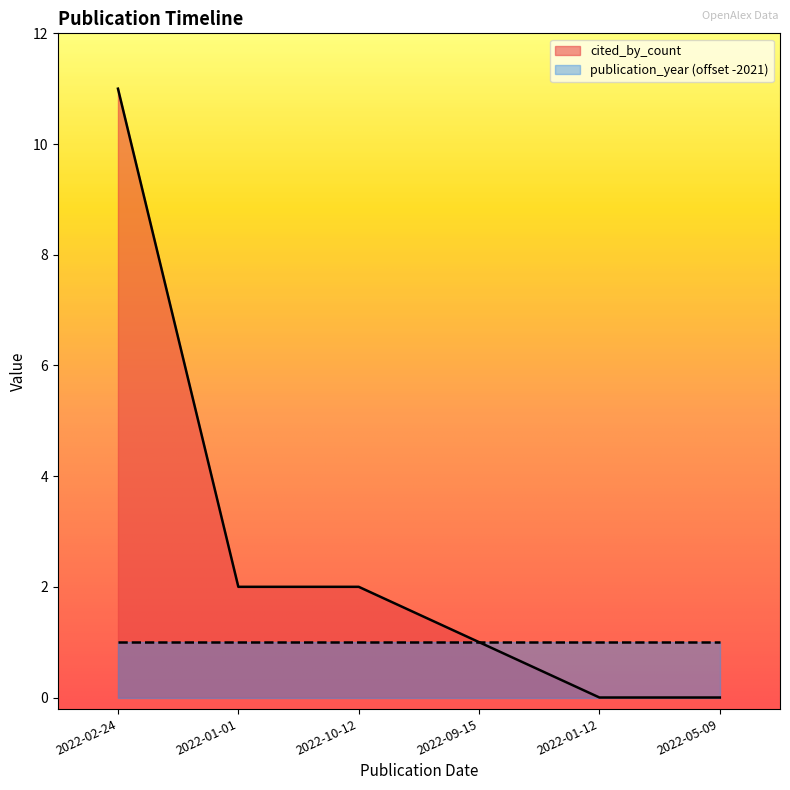

What position from the right is 2022-09-15?

3